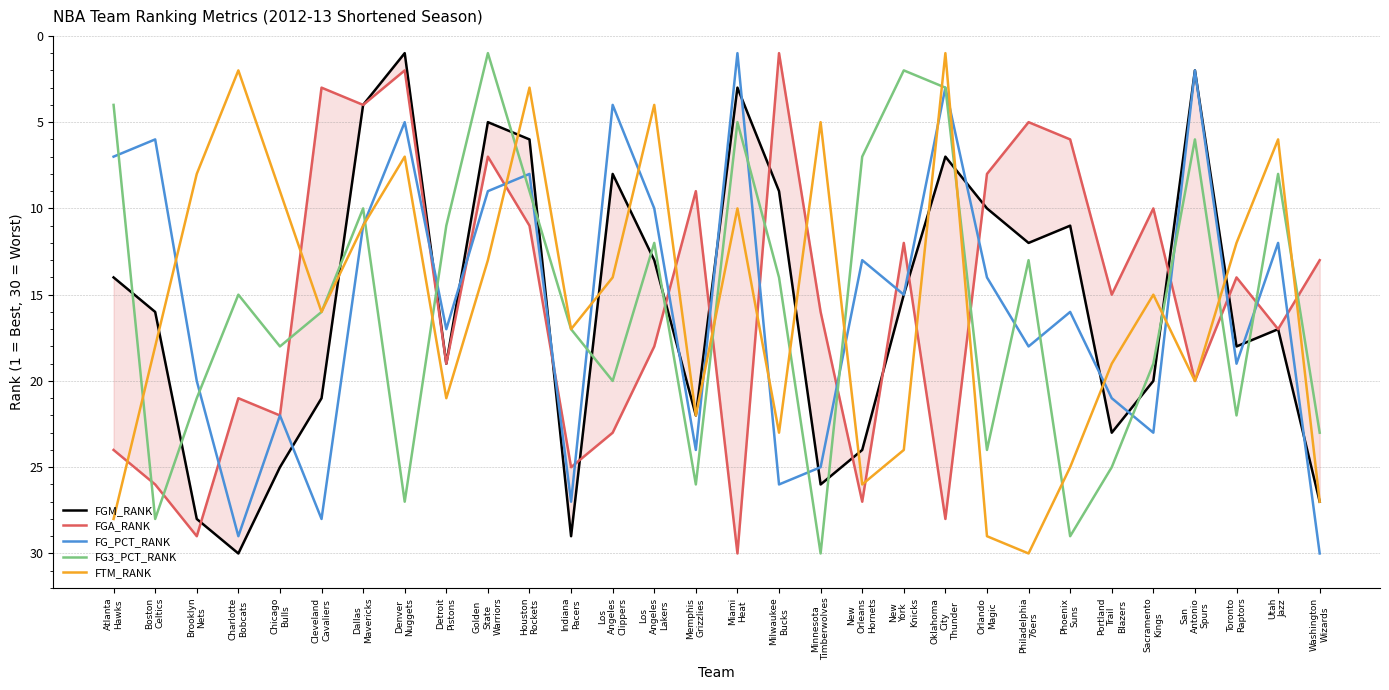

List the labels in order of FTM_RANK value, largest first.

Philadelphia
76ers, Orlando
Magic, Atlanta
Hawks, Washington
Wizards, New
Orleans
Hornets, Phoenix
Suns, New
York
Knicks, Milwaukee
Bucks, Memphis
Grizzlies, Detroit
Pistons, San
Antonio
Spurs, Portland
Trail
Blazers, Boston
Celtics, Indiana
Pacers, Cleveland
Cavaliers, Sacramento
Kings, Los
Angeles
Clippers, Golden
State
Warriors, Toronto
Raptors, Dallas
Mavericks, Miami
Heat, Chicago
Bulls, Brooklyn
Nets, Denver
Nuggets, Utah
Jazz, Minnesota
Timberwolves, Los
Angeles
Lakers, Houston
Rockets, Charlotte
Bobcats, Oklahoma
City
Thunder